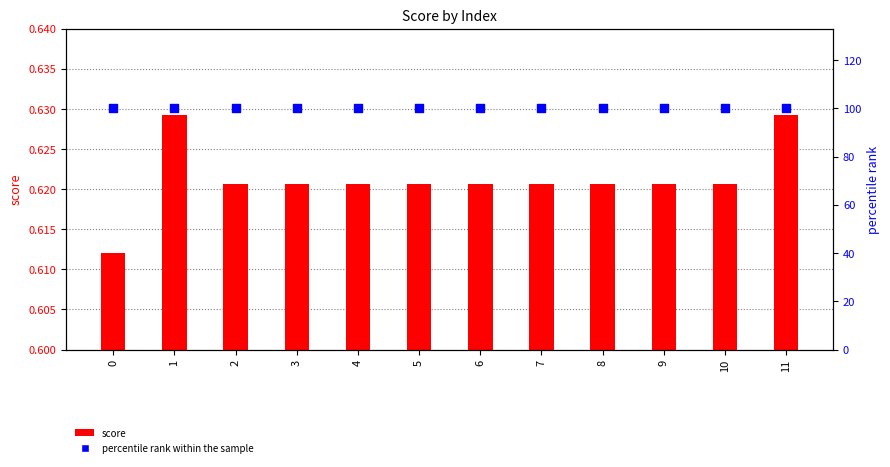

Which series has the largest total across all categories?

percentile rank within the sample